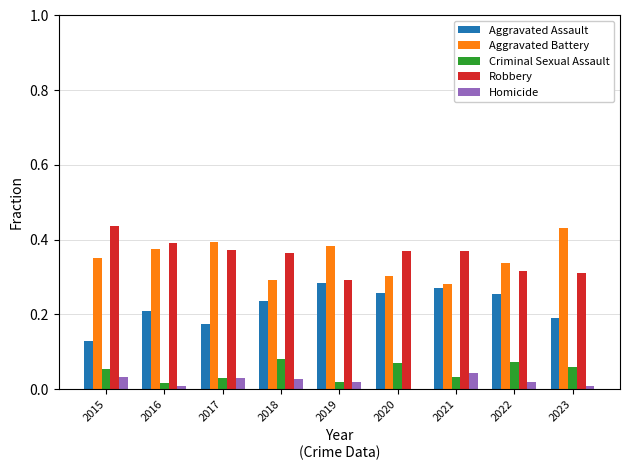

Which series changed the most between 2015 and 2023?

Robbery